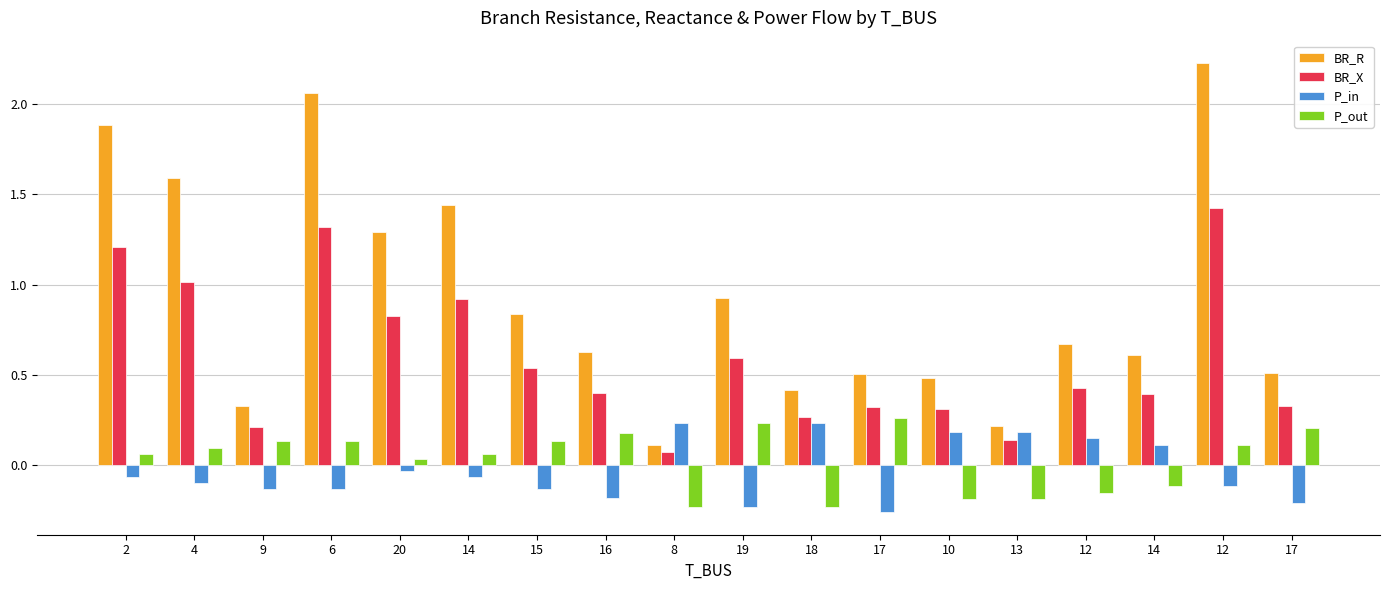

How many bars are there in total?

72